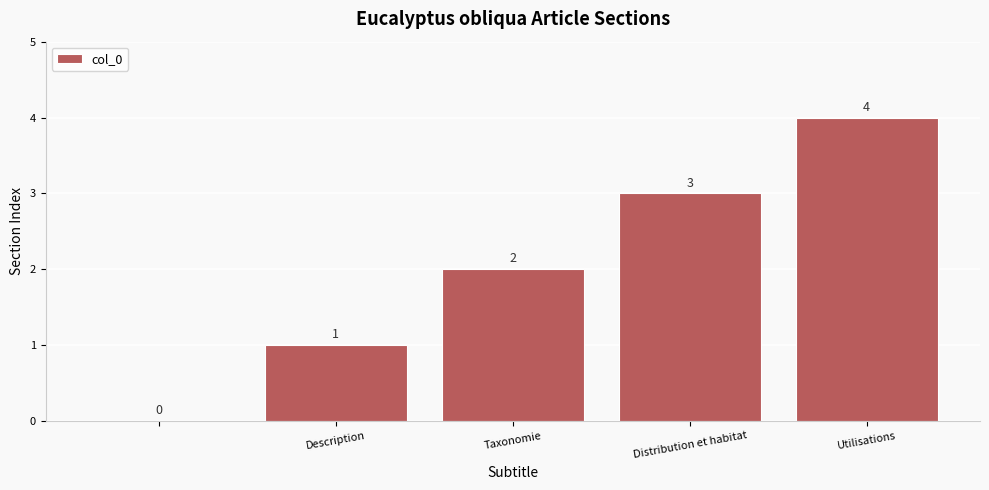

What is the maximum value shown in the chart?

4